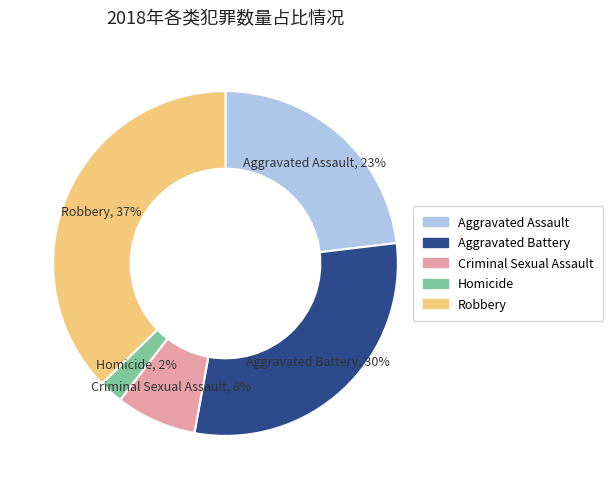

To the nearest percent, what is the combined percentage of Aggravated Battery and Homicide?

32%